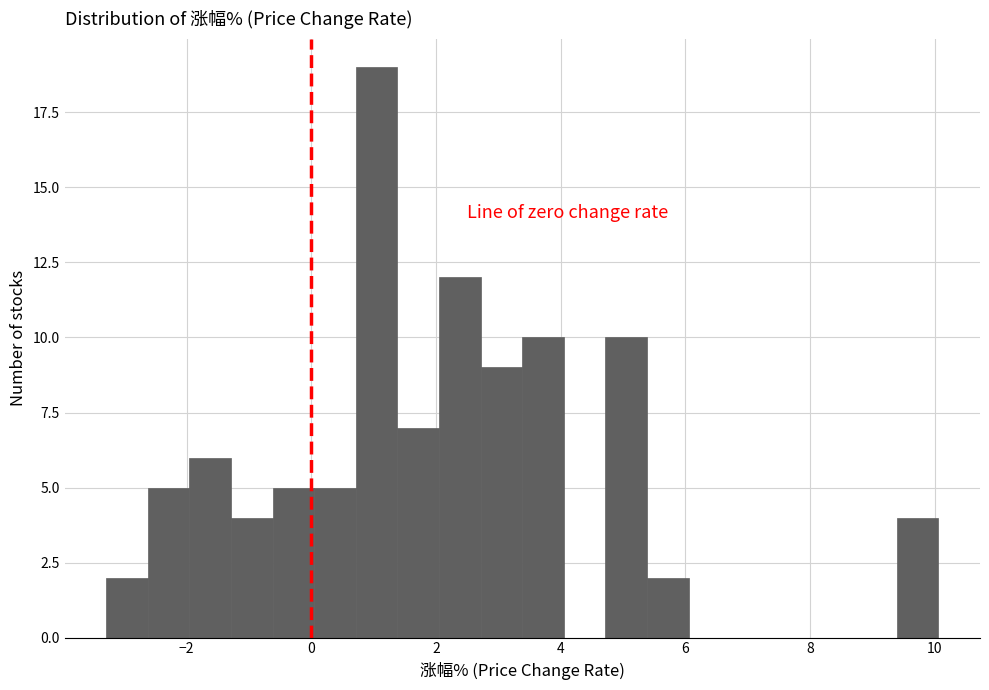

Around what value on the x-axis is the tallest bar? Give the approximate position of its centre, as read against the axis.

1.0